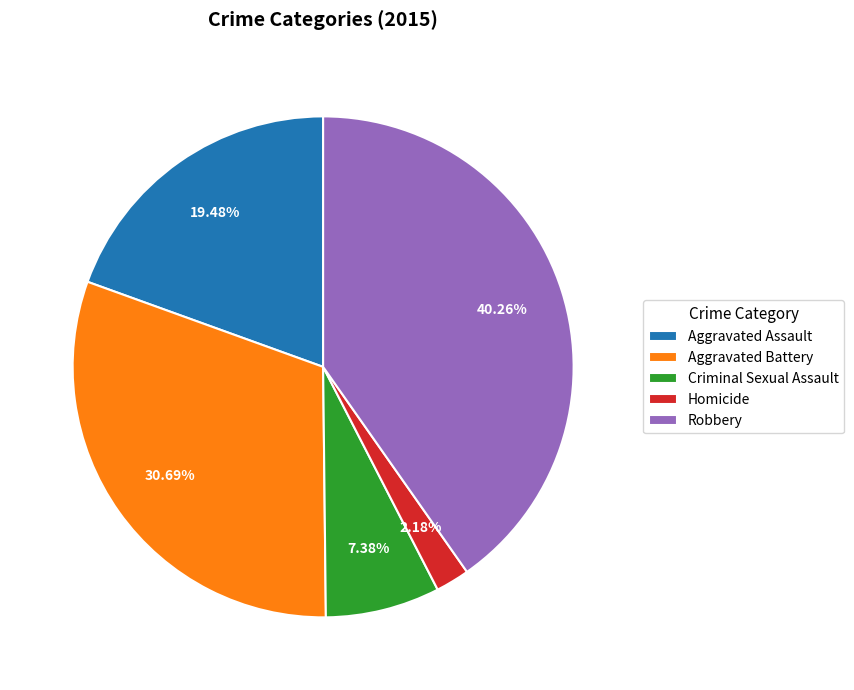

How many slices are in this pie chart?

5